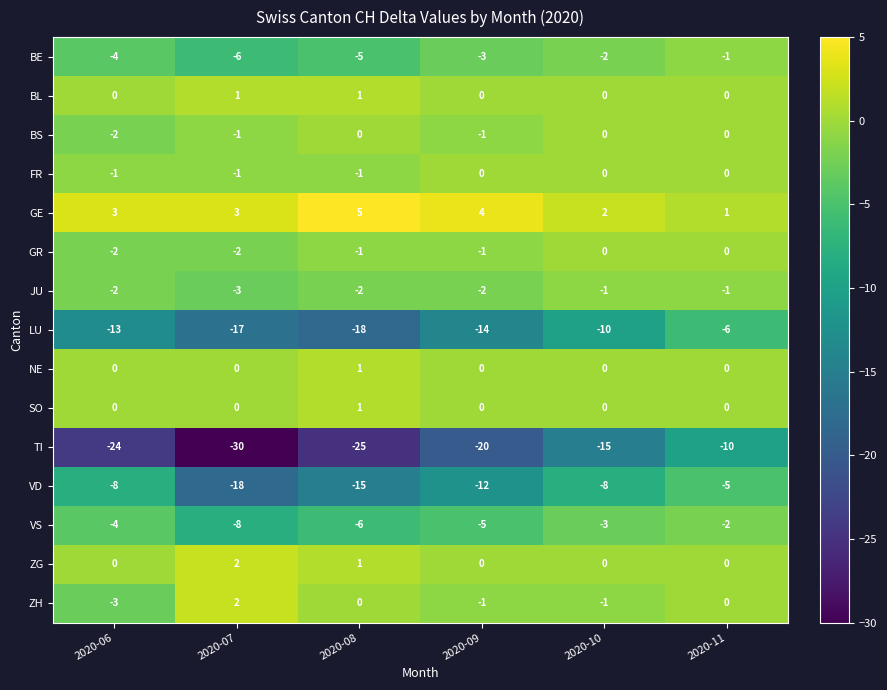

What is the total value across all series at 2020-06?

-60